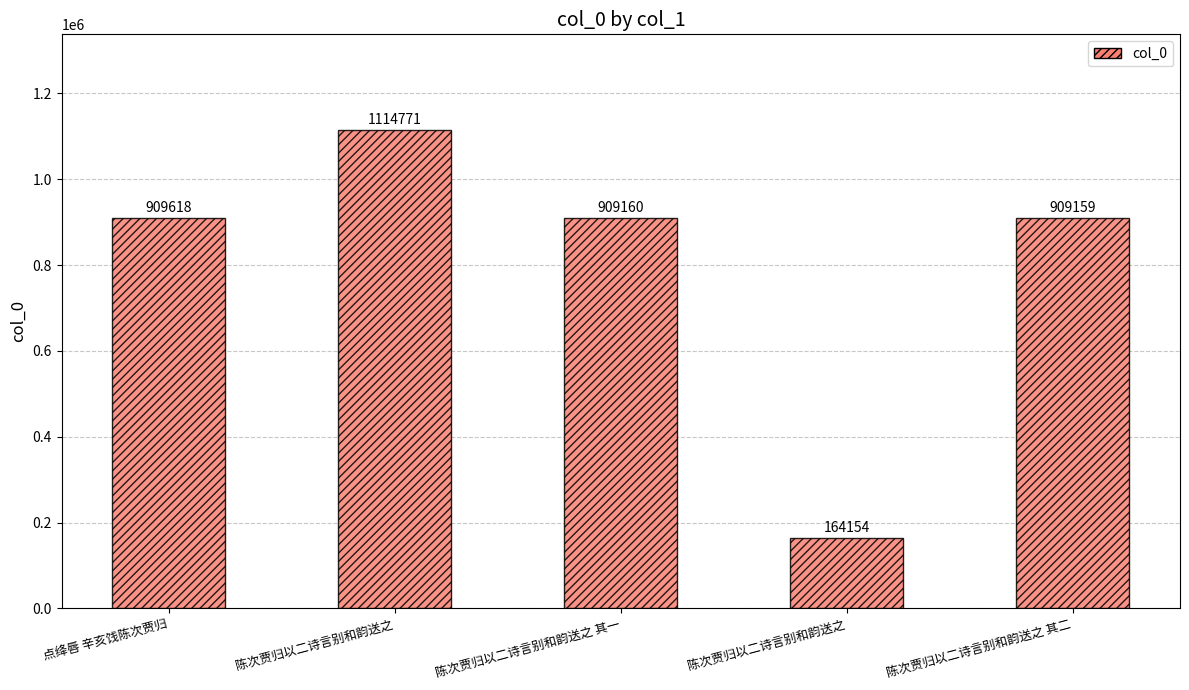

What is the change in value from 陈次贾归以二诗言别和韵送之 to 陈次贾归以二诗言别和韵送之 其二?

+745005